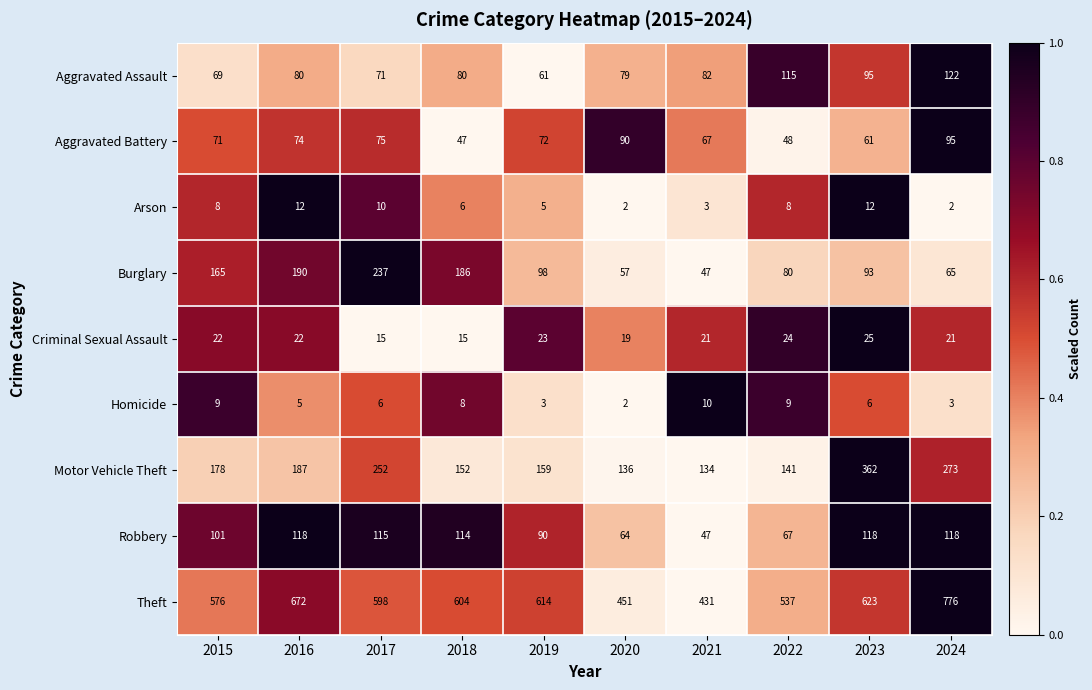

Which series has the widest spread of values?

Theft